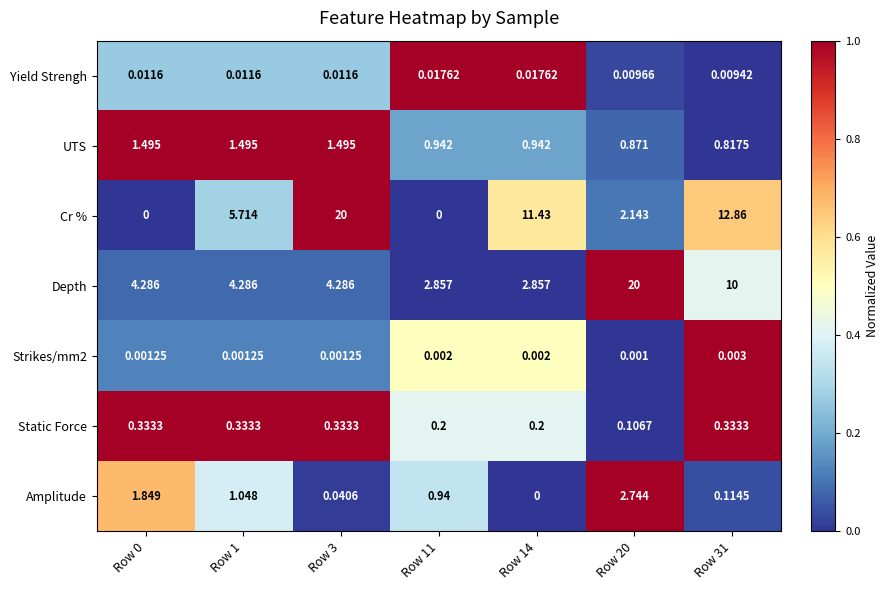

Is the value of Strikes/mm2 at Row 31 greater than the value of Yield Strengh at Row 31?

No